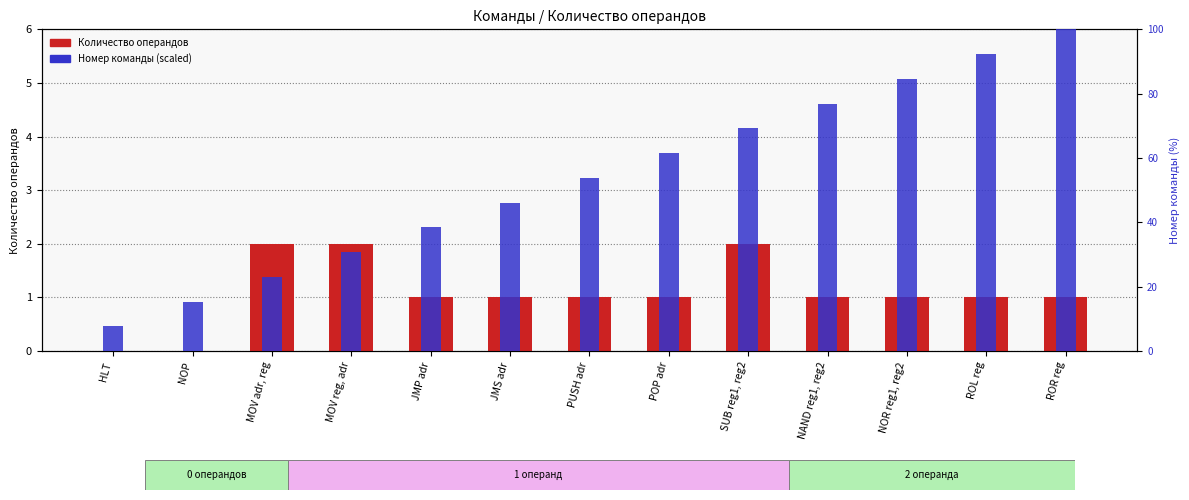

At which label is Номер команды (scaled) closest to 53?

PUSH adr